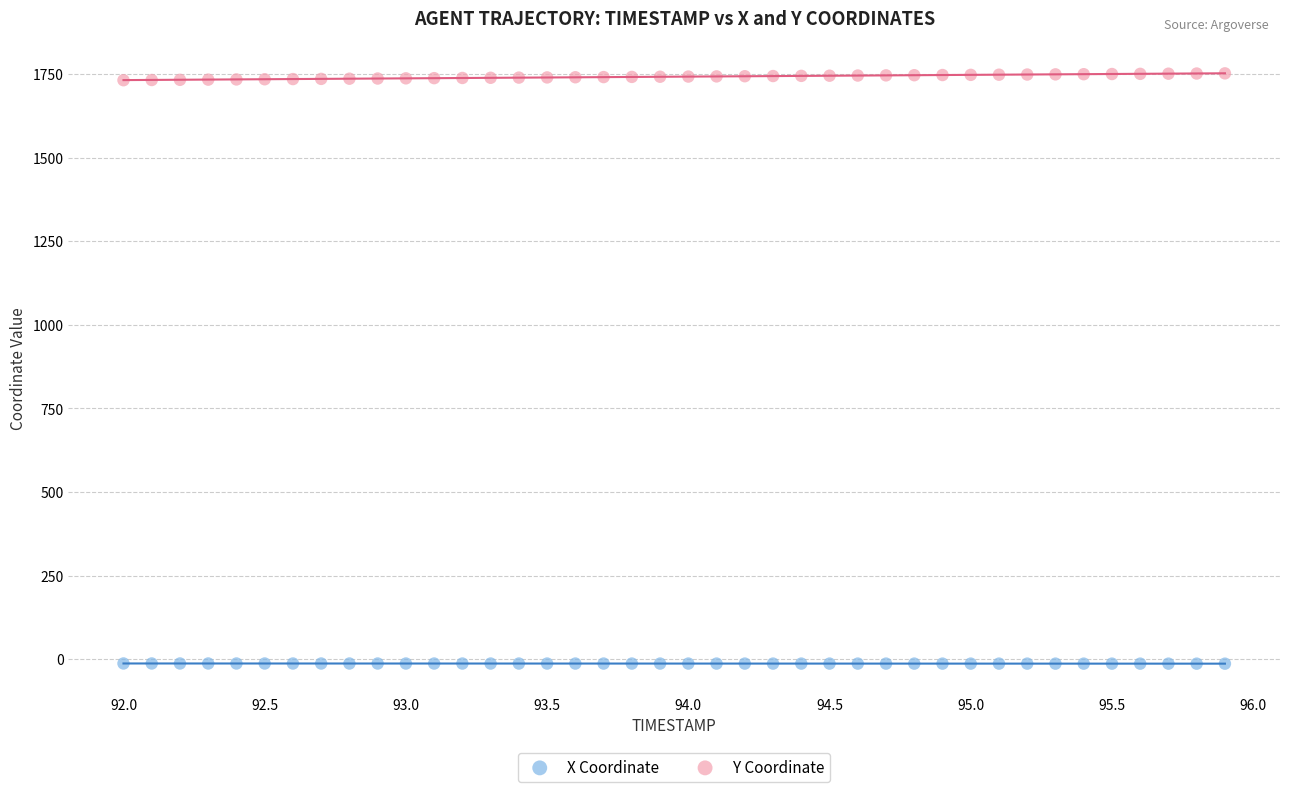

Which series contains the highest Y value?

Y Coordinate